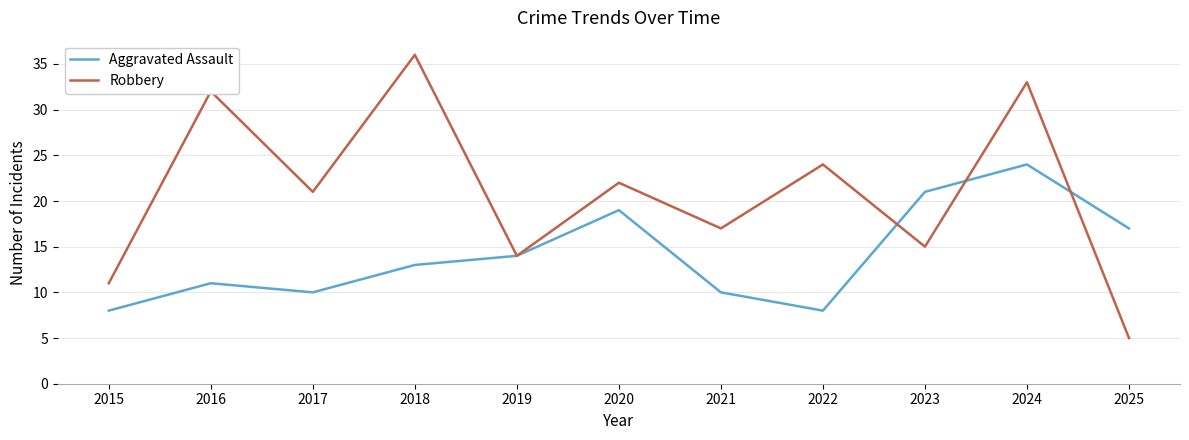

The value of Robbery at 2021 is 17. True or false?

True